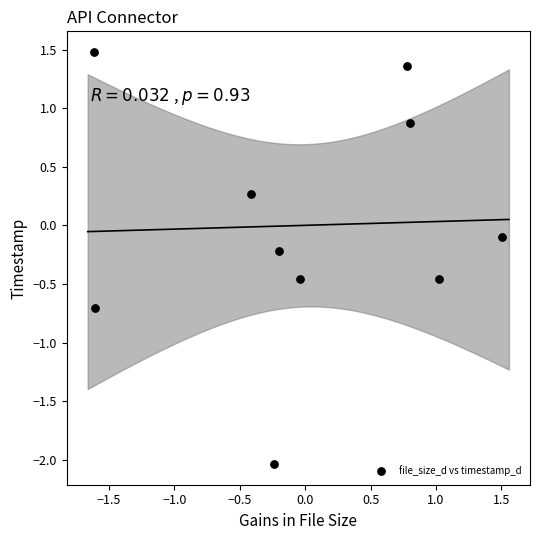

What is the range of Y values (max minus min)?

3.5